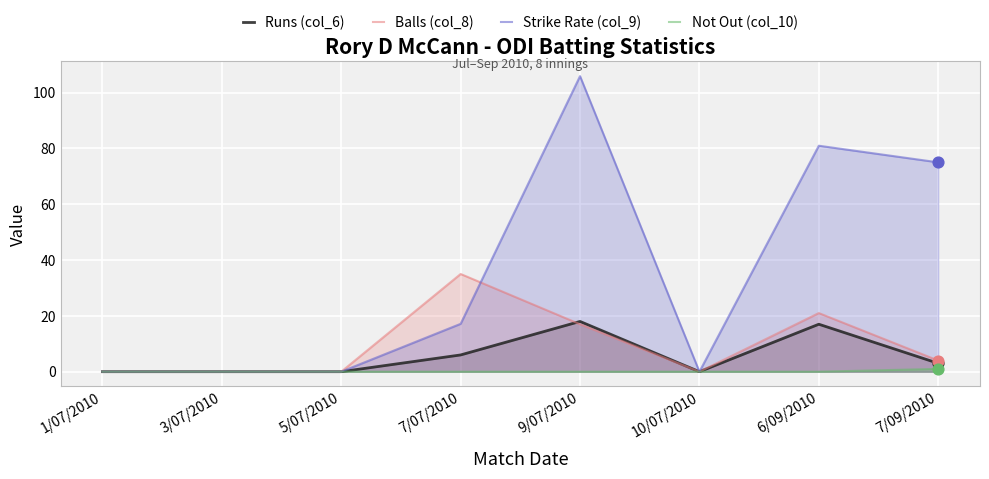

What are all the series names shown in the legend?

Runs (col_6), Balls (col_8), Strike Rate (col_9), Not Out (col_10)